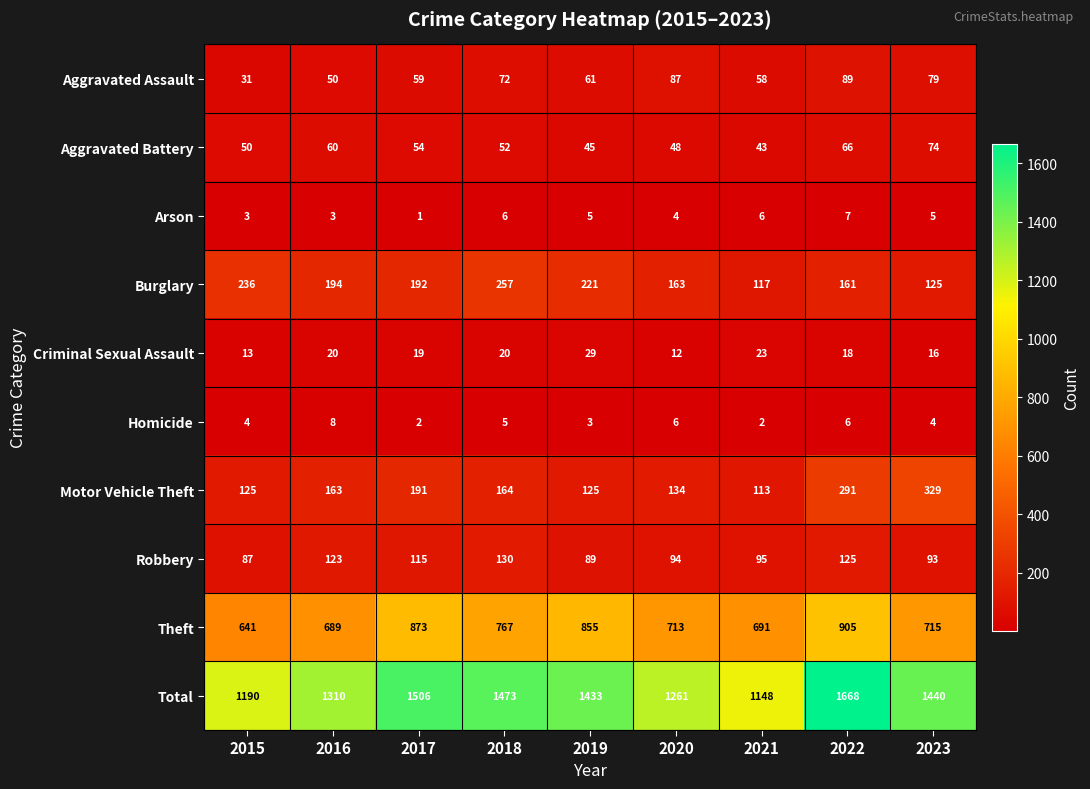

Is it true that Aggravated Battery equals 45 at 2019?

True